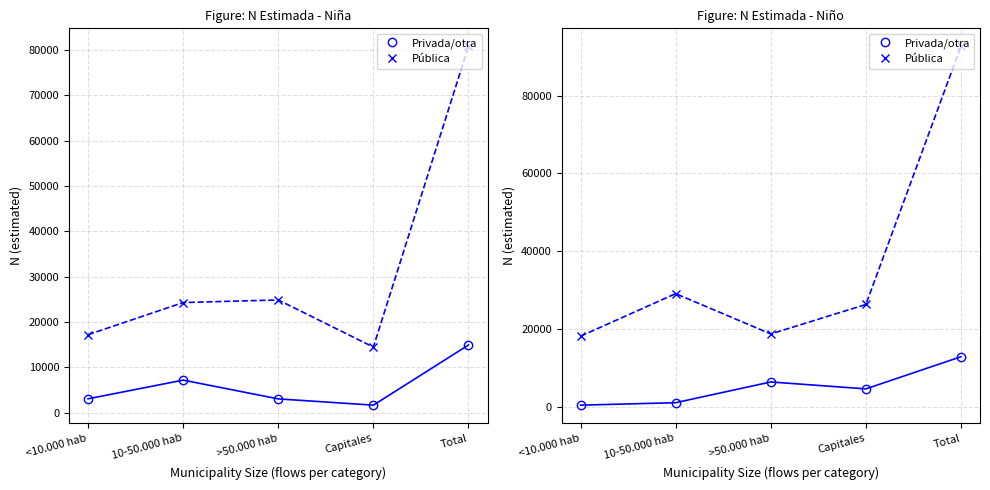

Rank the series by their average value, from highest to lowest.

Pública, Privada/otra